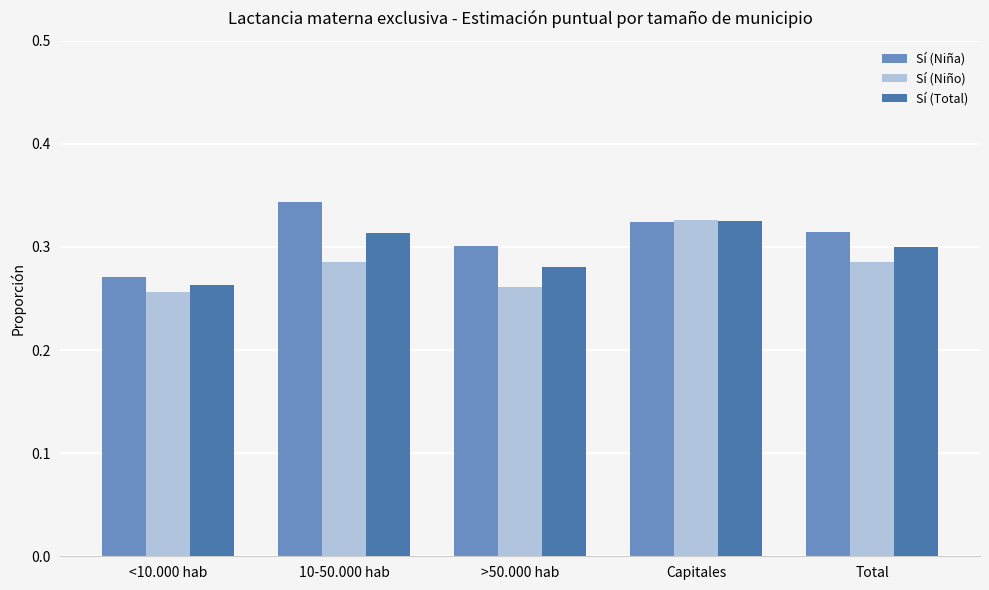

Rank the series at <10.000 hab from lowest to highest value.

Sí (Niño), Sí (Total), Sí (Niña)